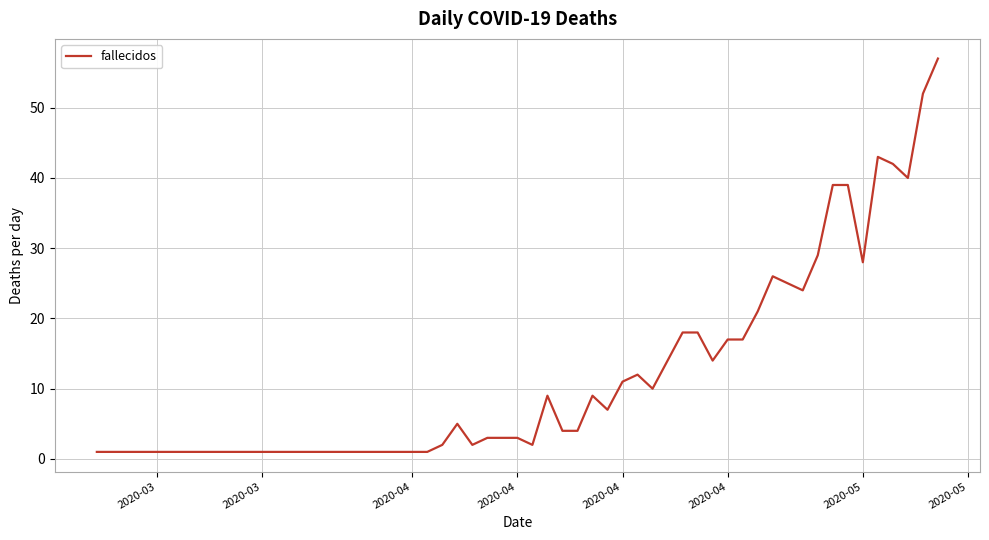

What is the average value?

16